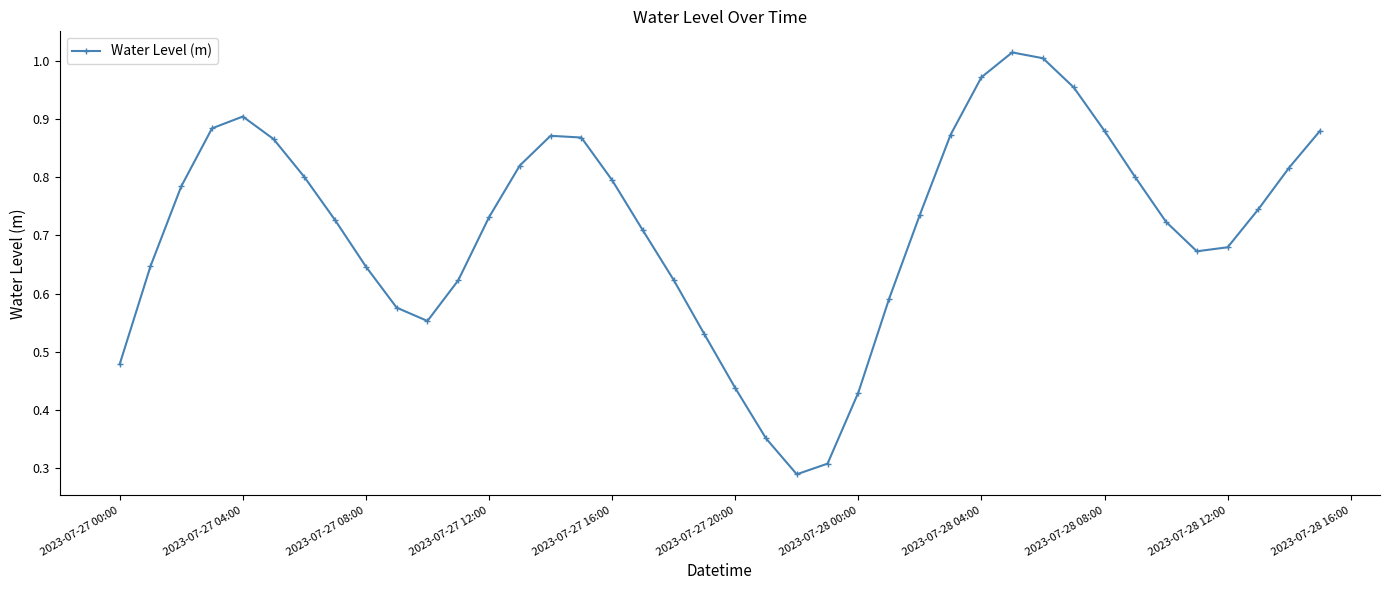

How many series are shown in this chart?

1